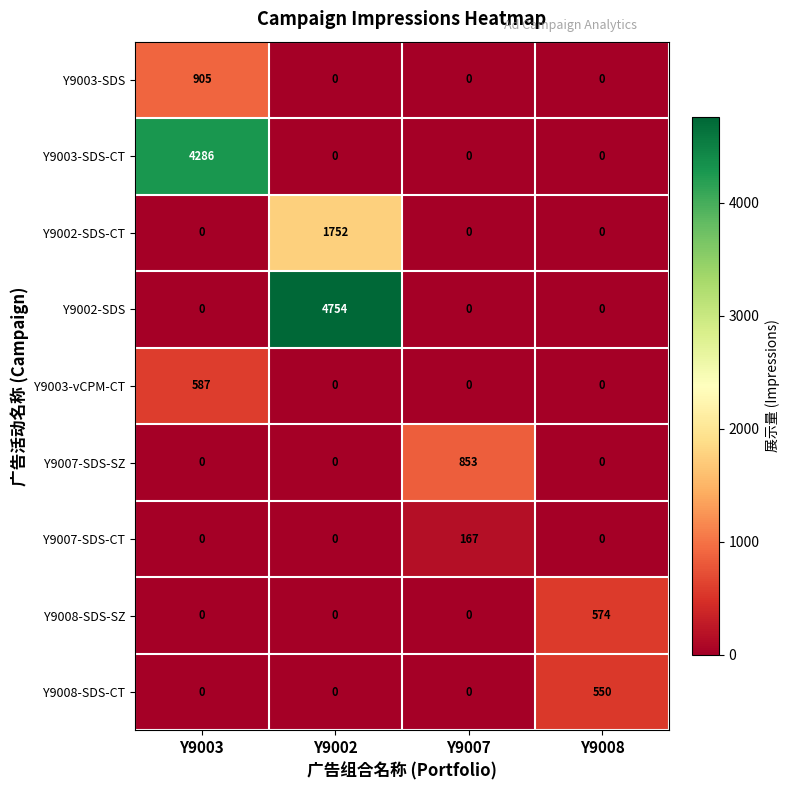

How many distinct data groups are displayed?

9